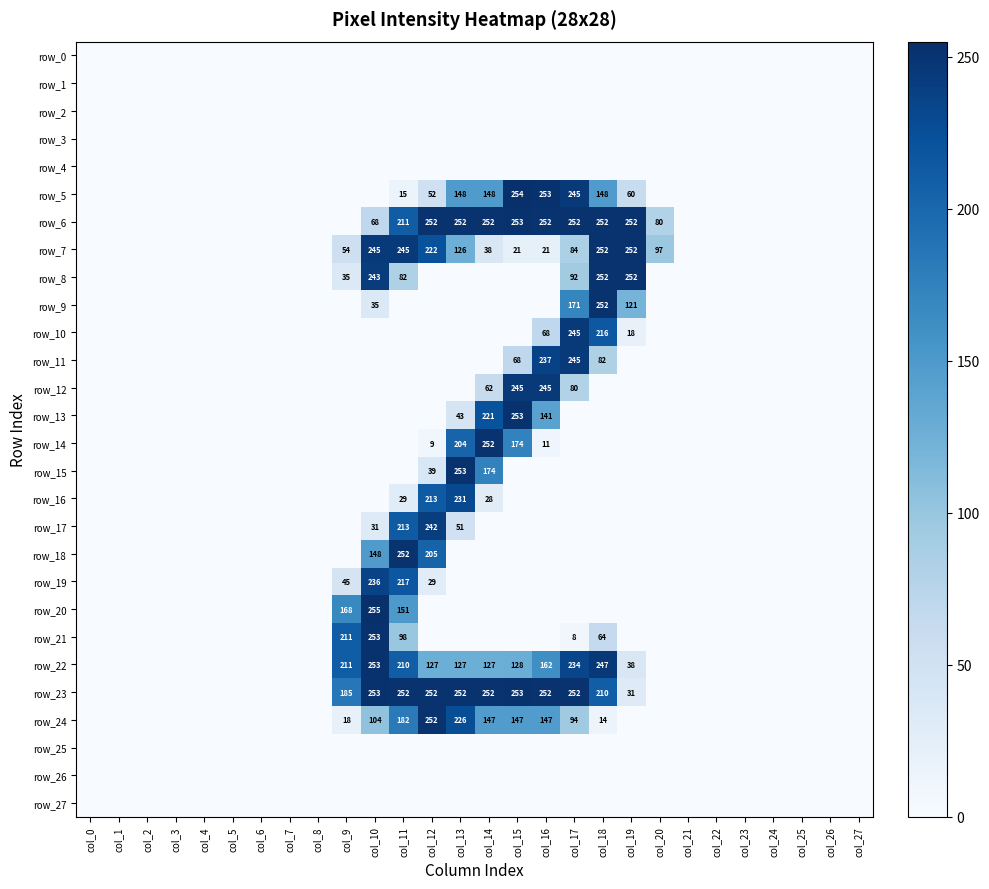

Which series changed the most between col_1 and col_4?

row_0